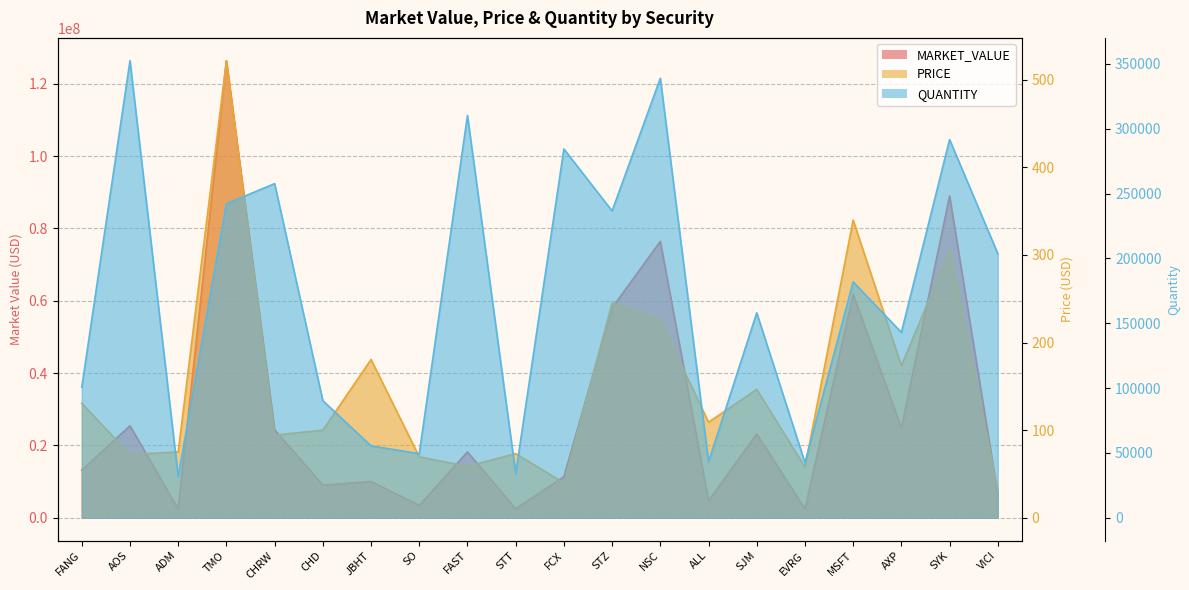

At how many categories does at least one series exceed 92808532?

1